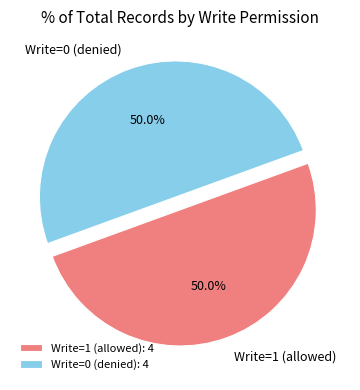

Do Write=1 (allowed) and Write=0 (denied) together represent more than half of the pie?

Yes